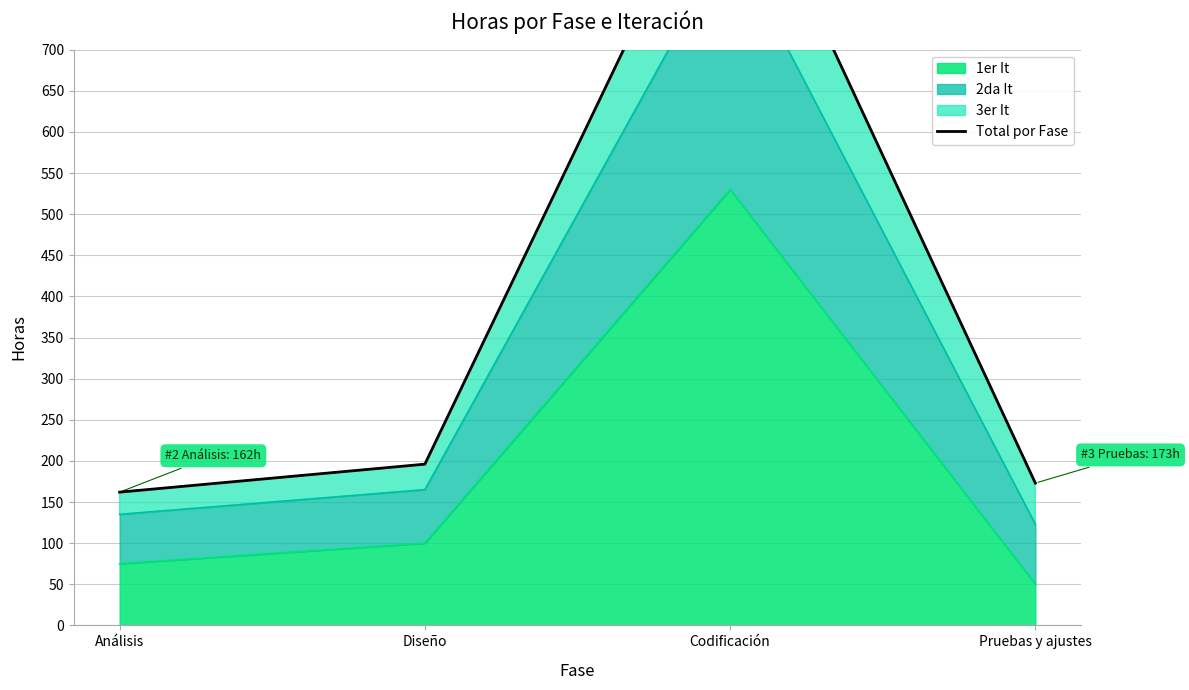

Which has a higher value, Pruebas y ajustes or Diseño?

Diseño